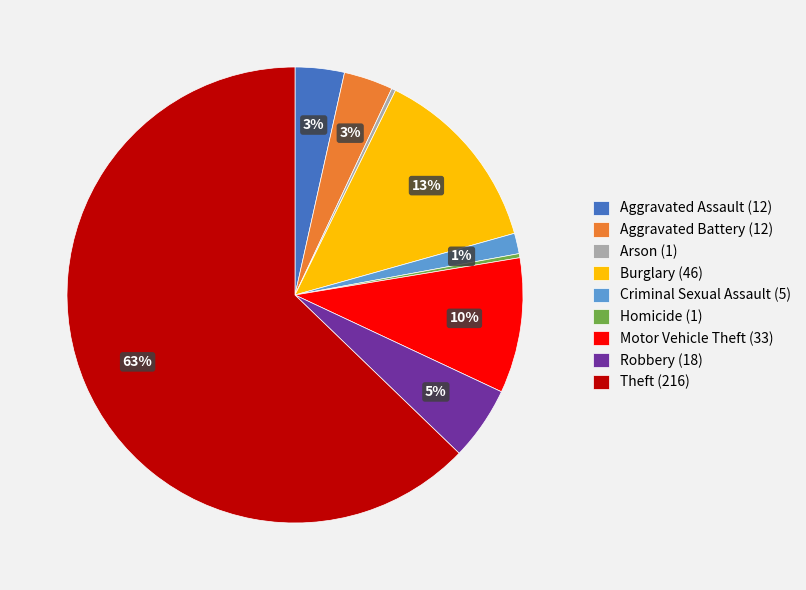

Which has a higher value, Aggravated Battery (12) or Criminal Sexual Assault (5)?

Aggravated Battery (12)